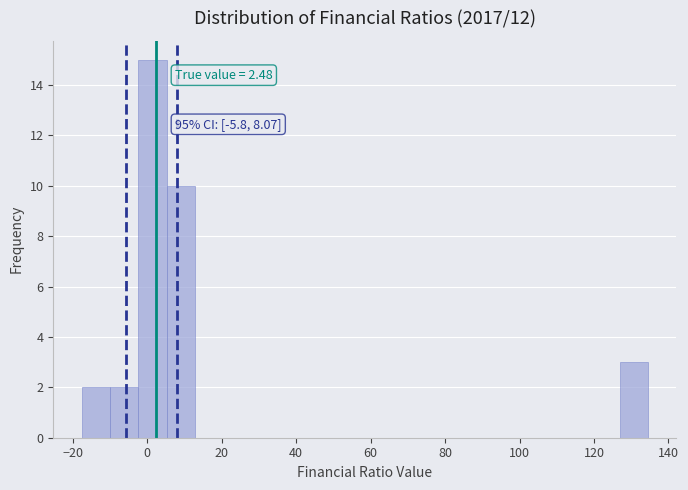

Read against the x-axis, roughly where is the centre of the tallest bar?

2